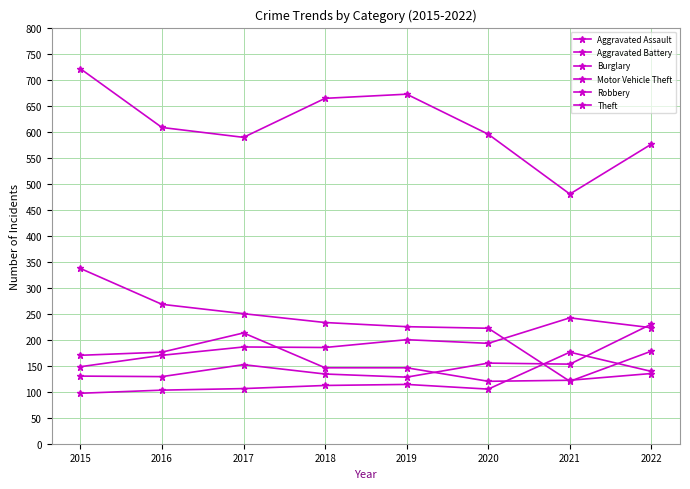

What is the average value of the Burglary series?

229